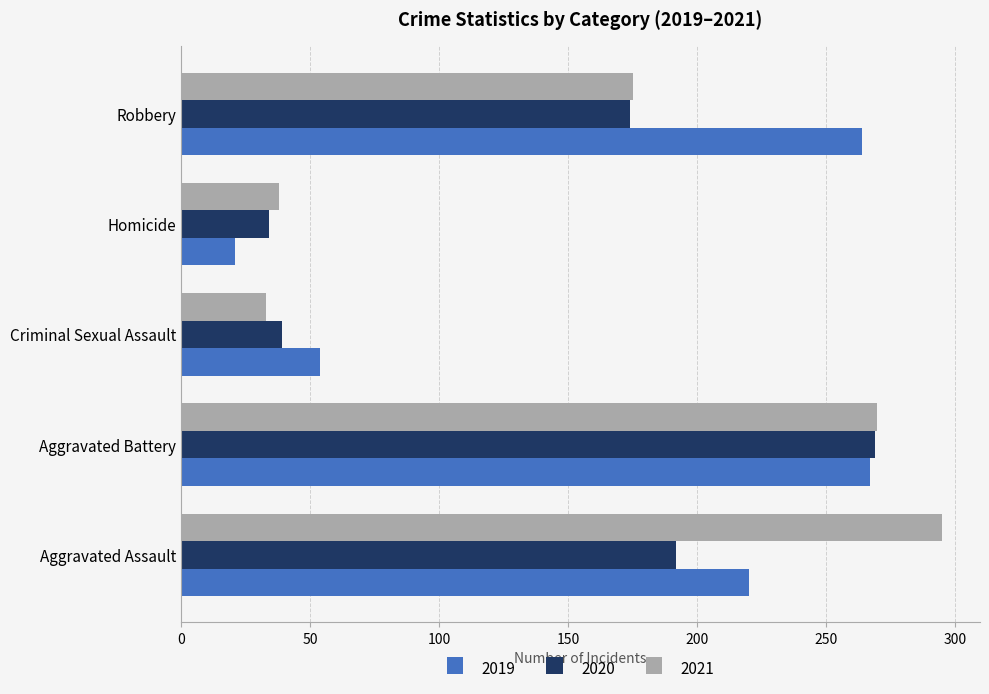

Which series changed the most between Criminal Sexual Assault and Homicide?

2019